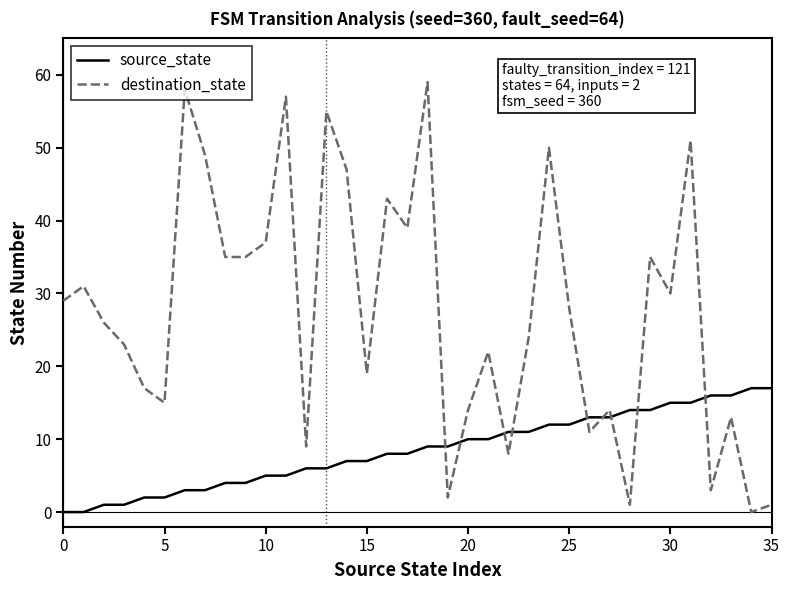

List the series in order of their overall mean, highest first.

destination_state, source_state